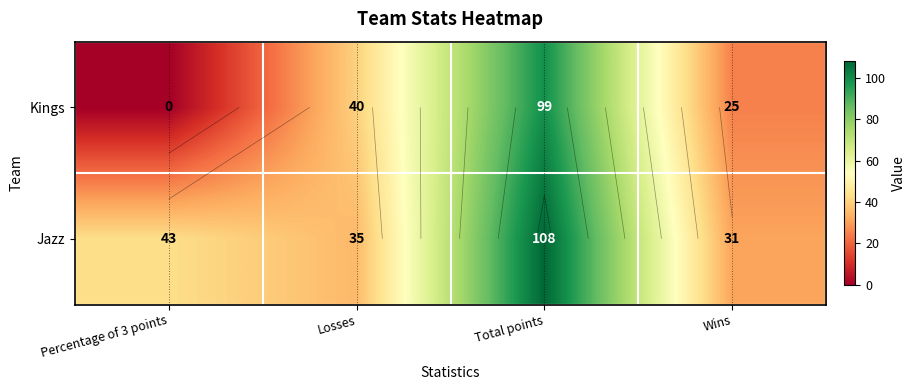

Which category has the highest value in the Jazz series?

Total points